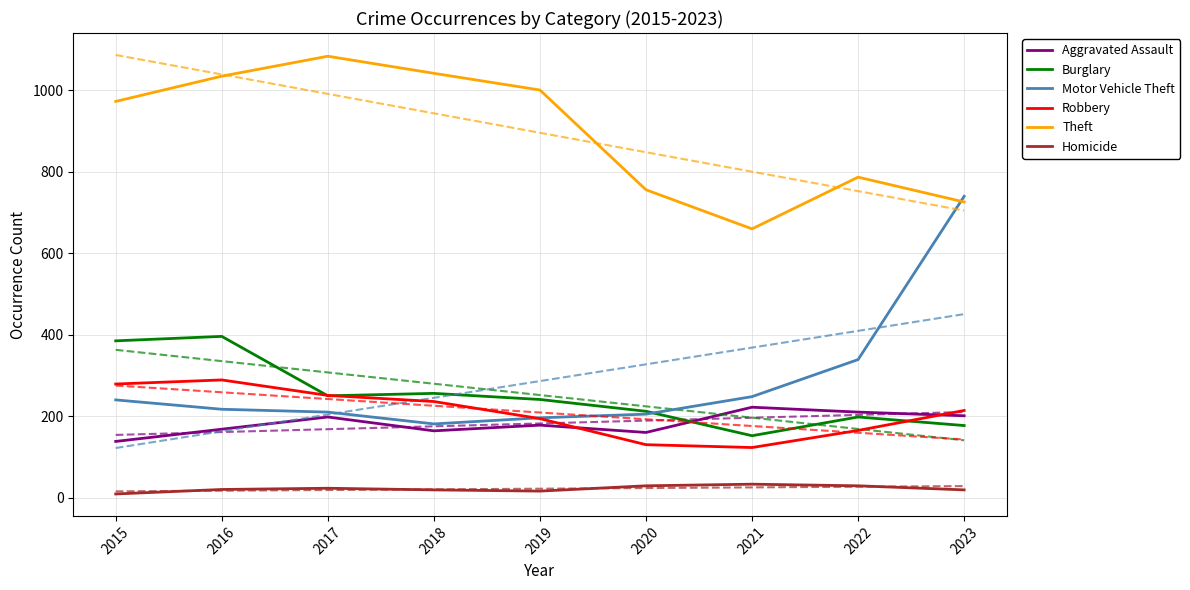

In Theft, how many points are higher than both neighbors (excluding endpoints)?

2